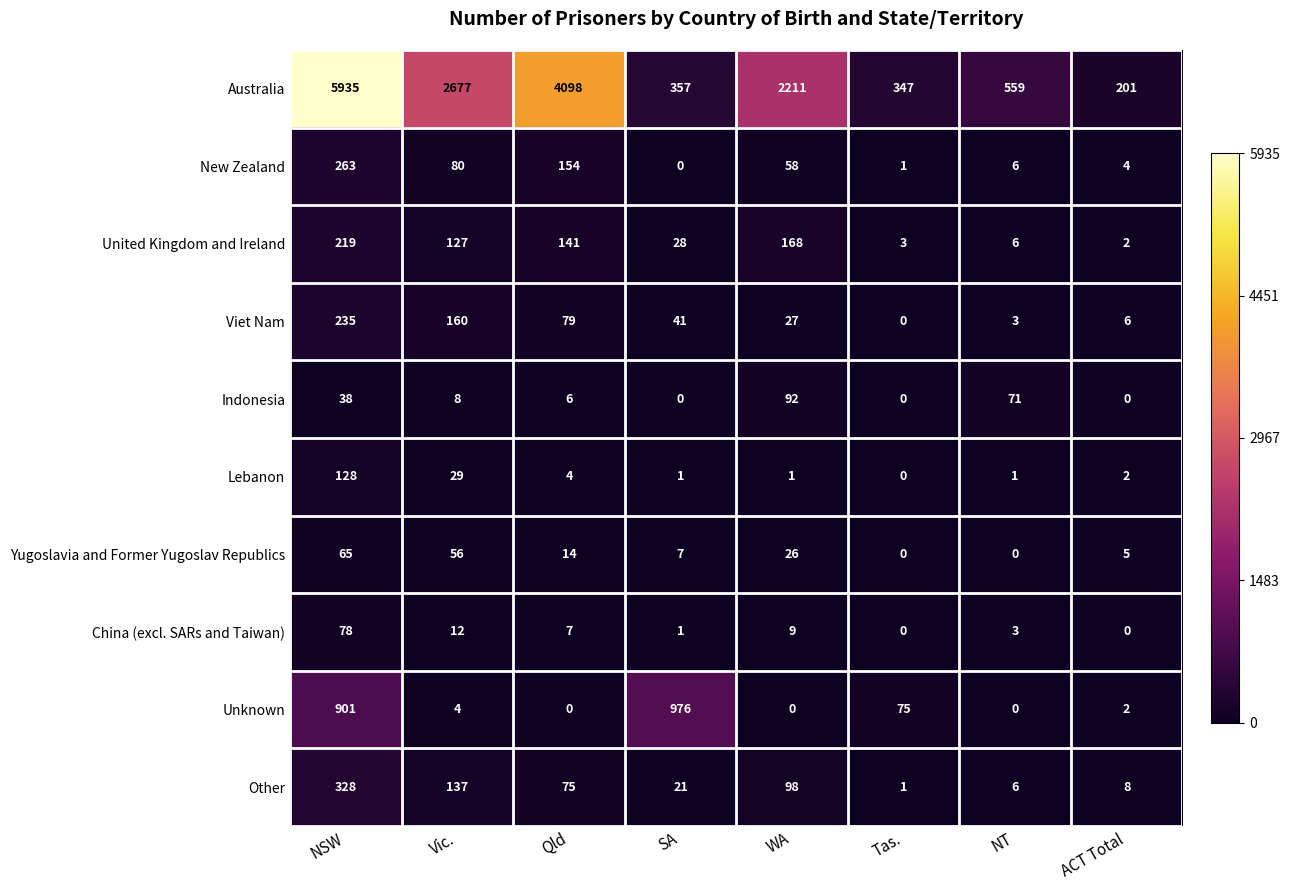

What is the total value across all series at ACT Total?

230